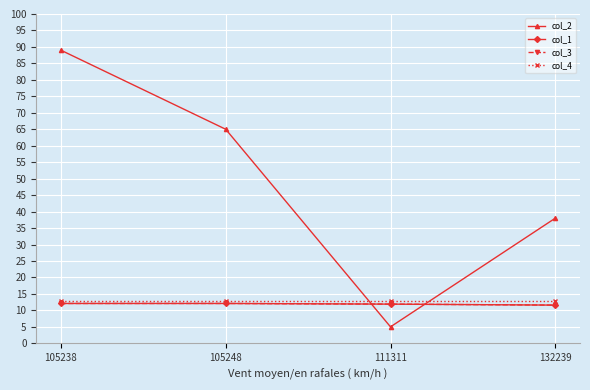

How many lines are shown in the chart?

4